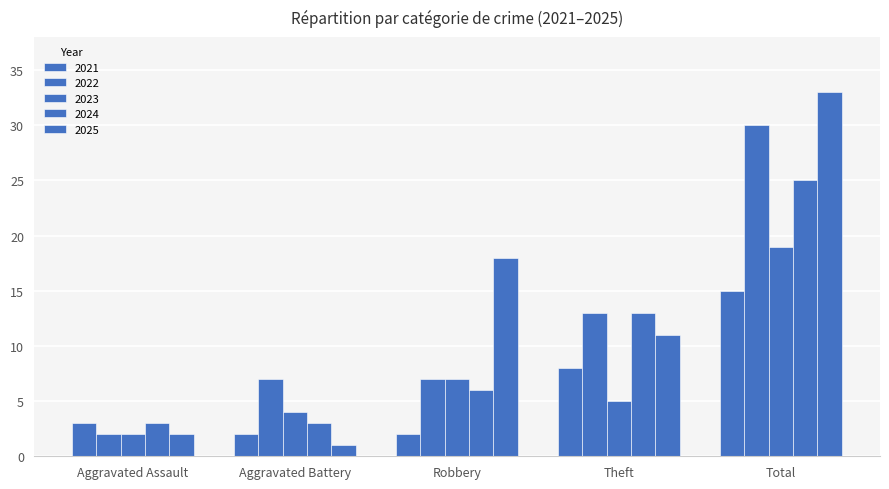

How many groups of bars are there?

5